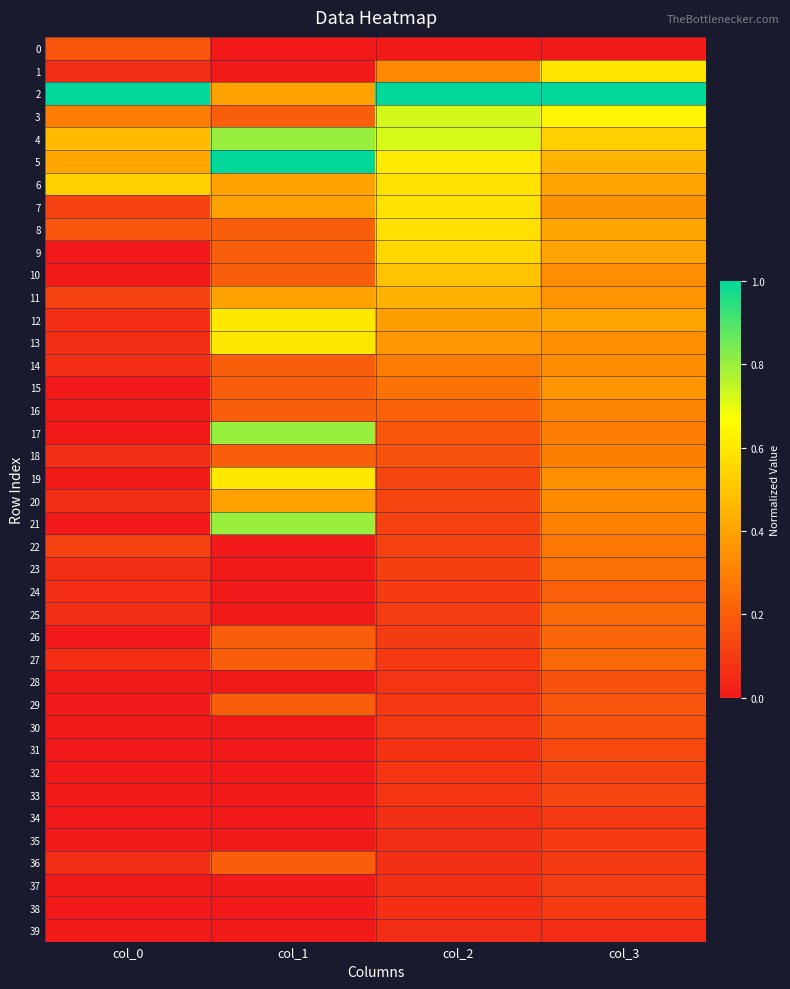

What is the total value across all series at col_0?

4.1